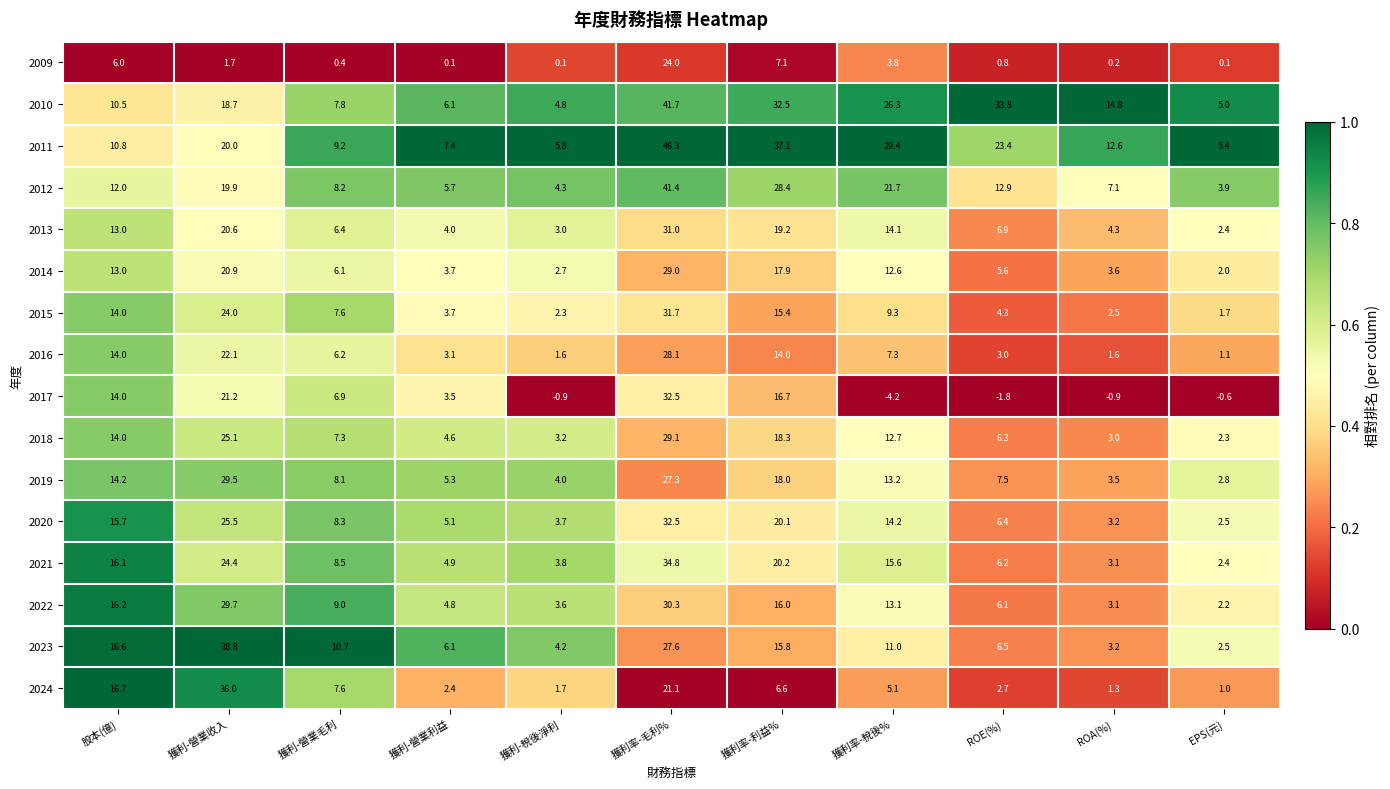

The value of 2009 at 股本(億) is 6.0. True or false?

True